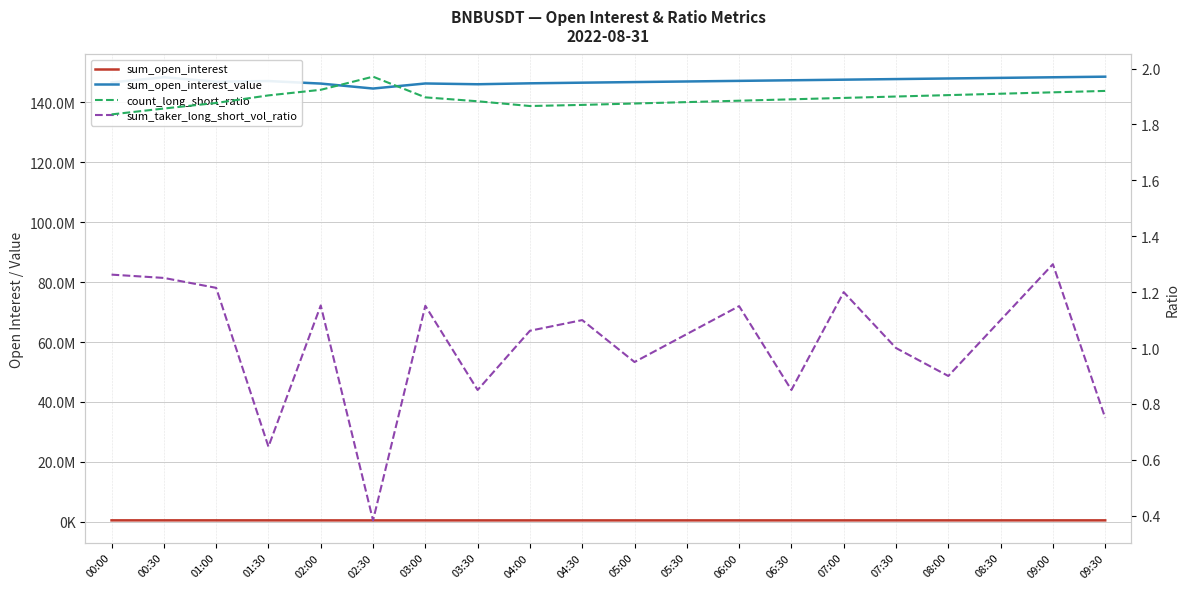

What is the value of the sum_open_interest_value point at the 16th from the left?

147700000.0